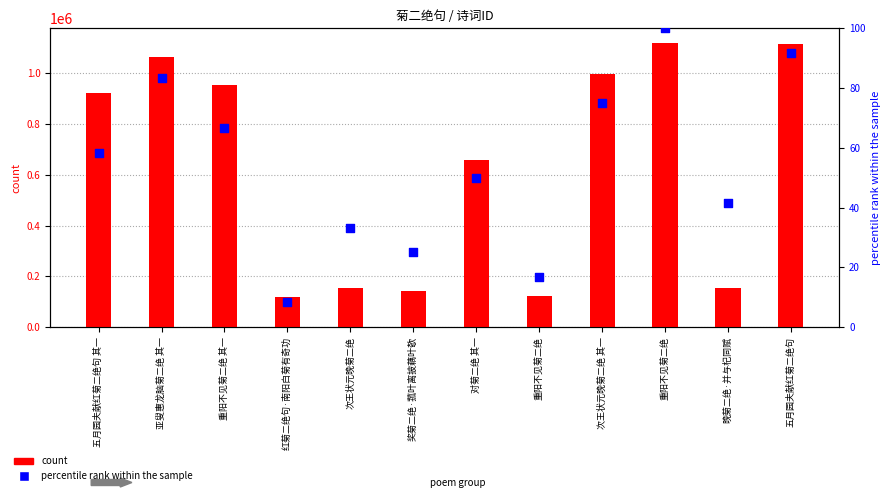

What are all the series names shown in the legend?

count, percentile rank within the sample